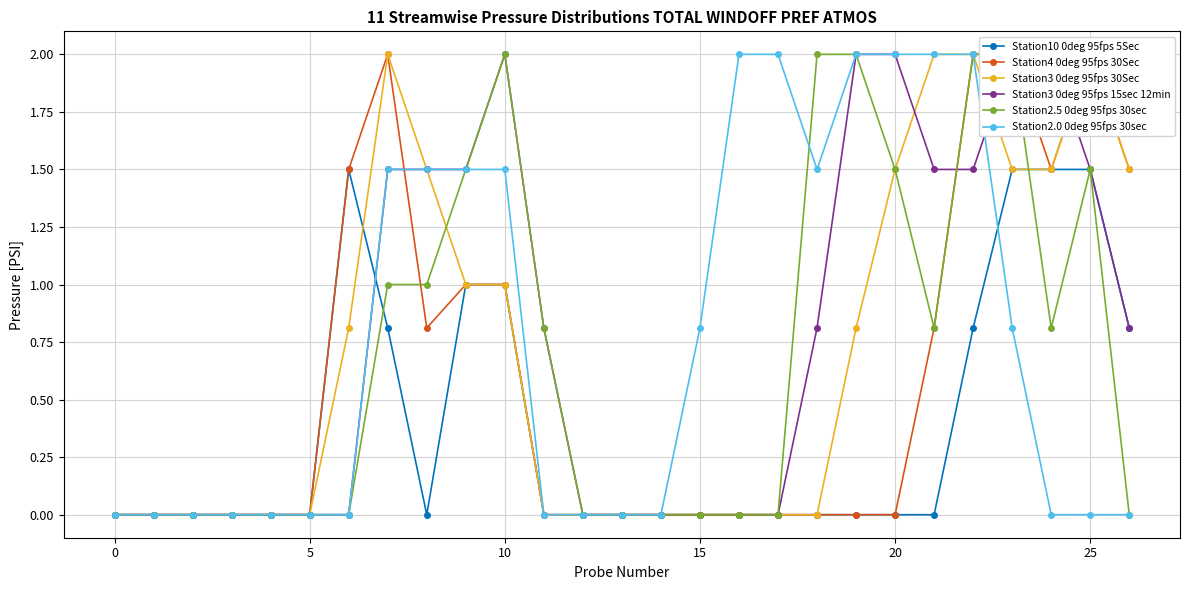

Is the value of Station2.0 0deg 95fps 30sec at 21 greater than the value of Station10 0deg 95fps 5Sec at 24?

Yes